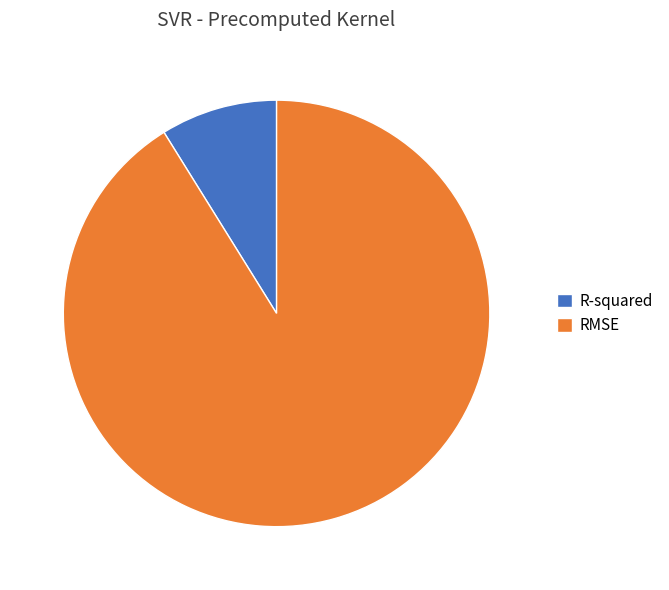

Is the sum of RMSE and R-squared greater than half?

Yes